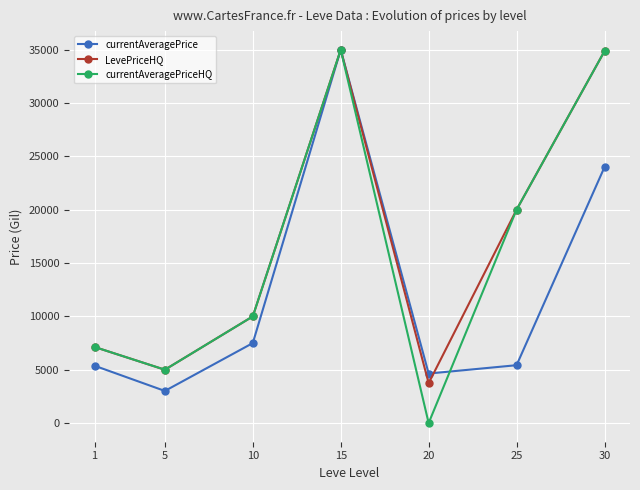

What is the highest value of the LevePriceHQ series?

35000.0